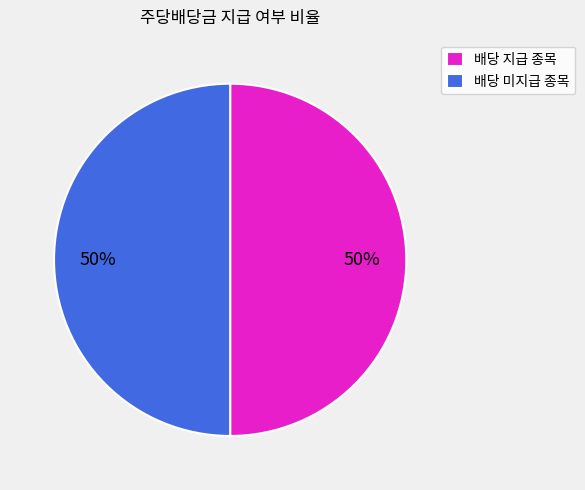

To the nearest percent, what is the average slice percentage?

50%